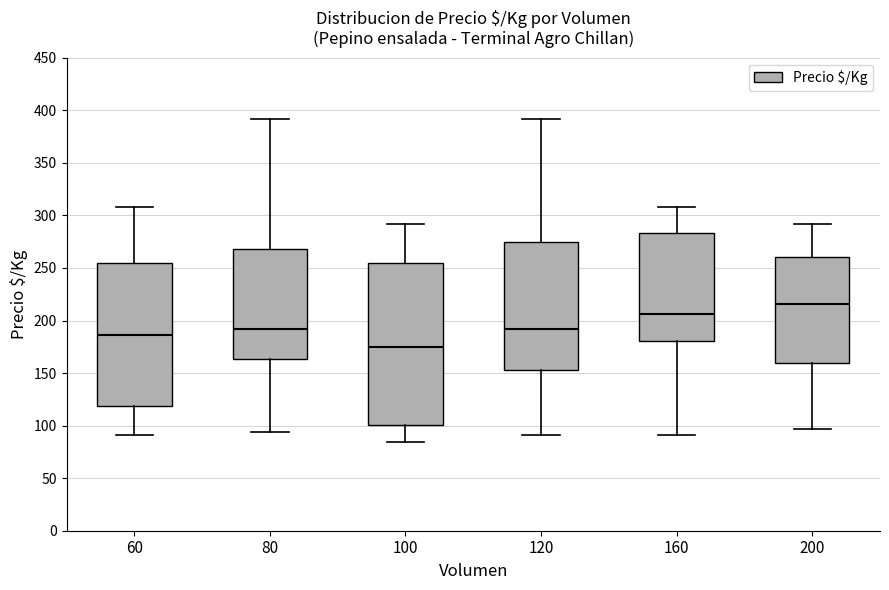

Where does the median line of the box at x = 100 sit on the y-axis? The values are not printed on the chart, so give them approximately, as read against the axis.

175